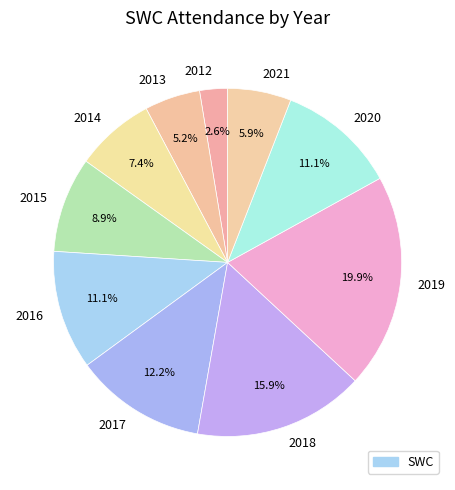

What percentage is the 2016 slice, to the nearest percent?

11%